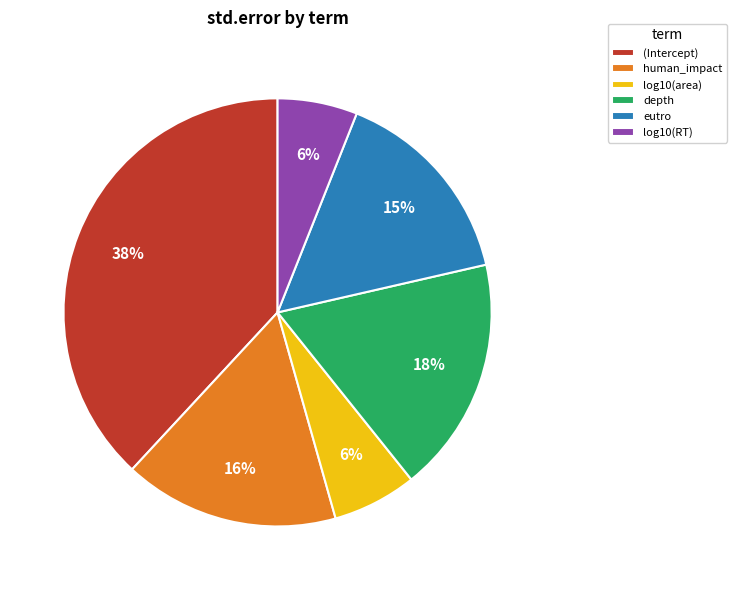

Which has a higher value, depth or log10(area)?

depth